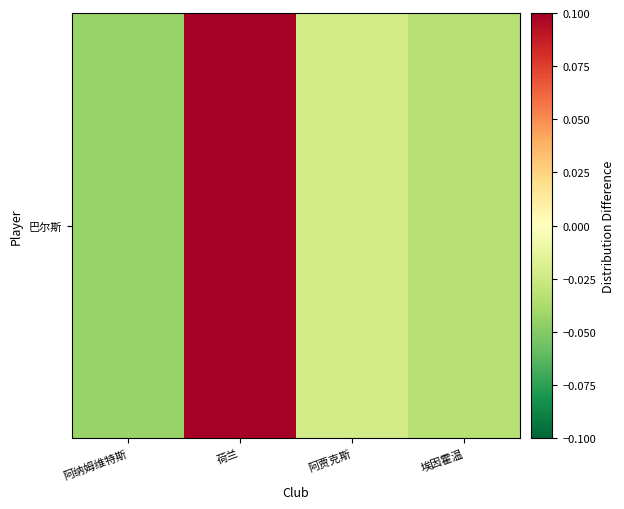

True or false: the data shows 0.1 at 荷兰.

False